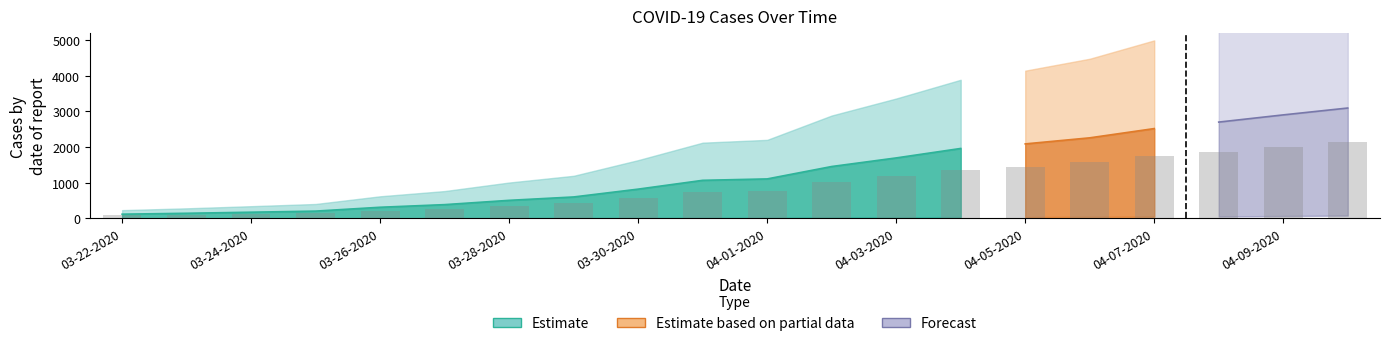

What is the total value across all series at 04-03-2020?

3389